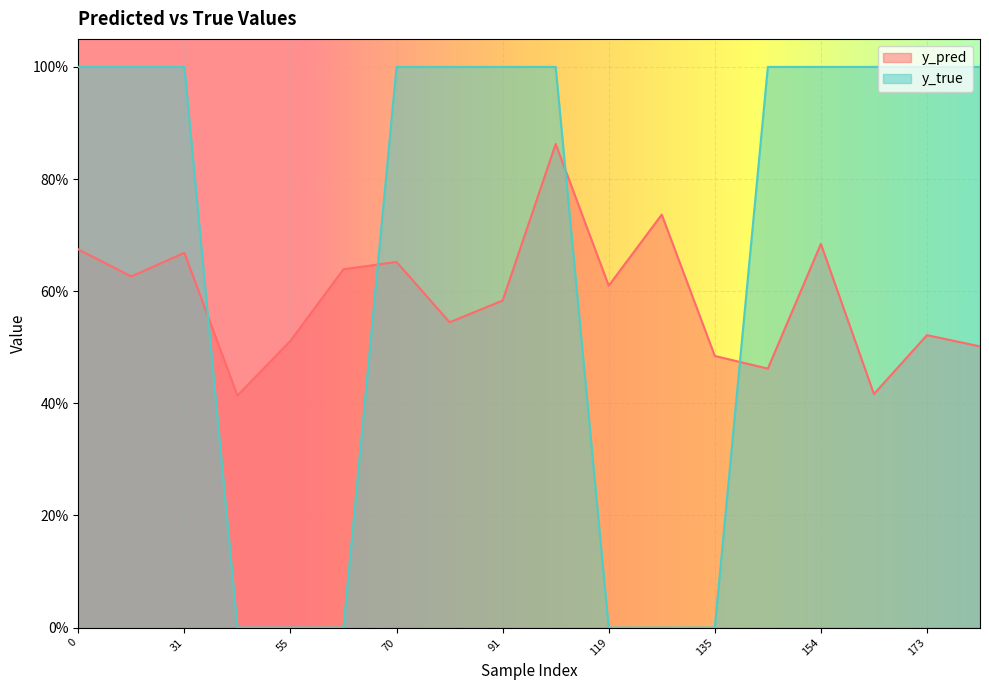

Where is y_true nearest to the value 0?

43